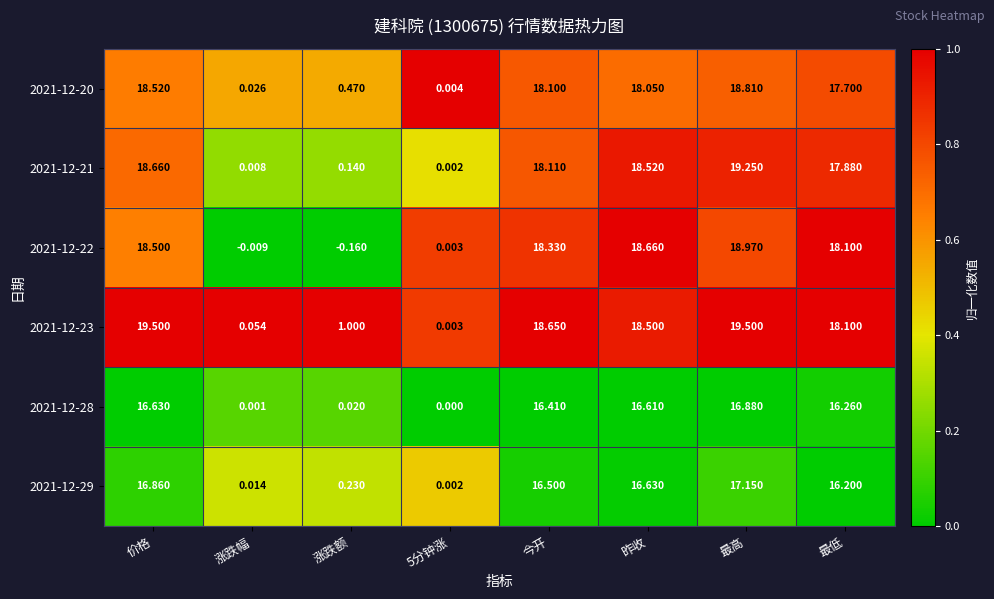

At which label does 2021-12-20 reach its peak?

最高